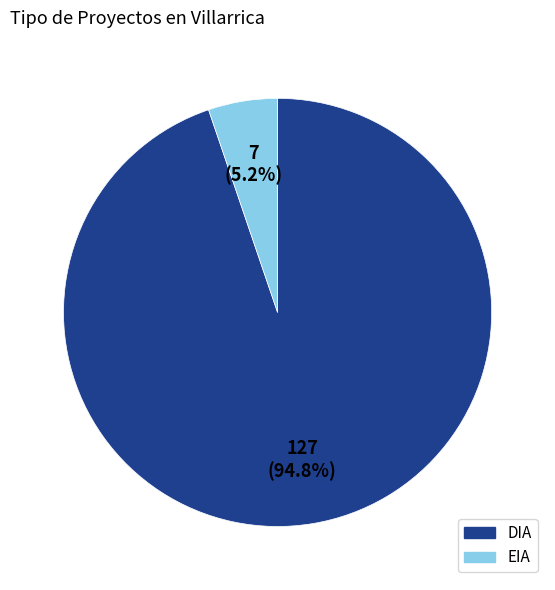

Does any single category account for the majority?

Yes